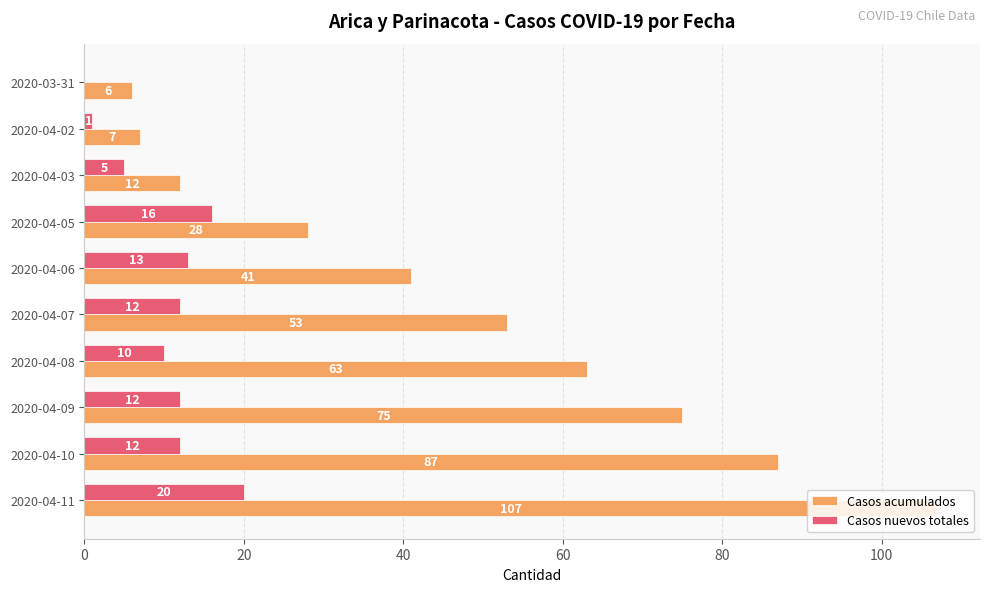

What are all the series names shown in the legend?

Casos acumulados, Casos nuevos totales